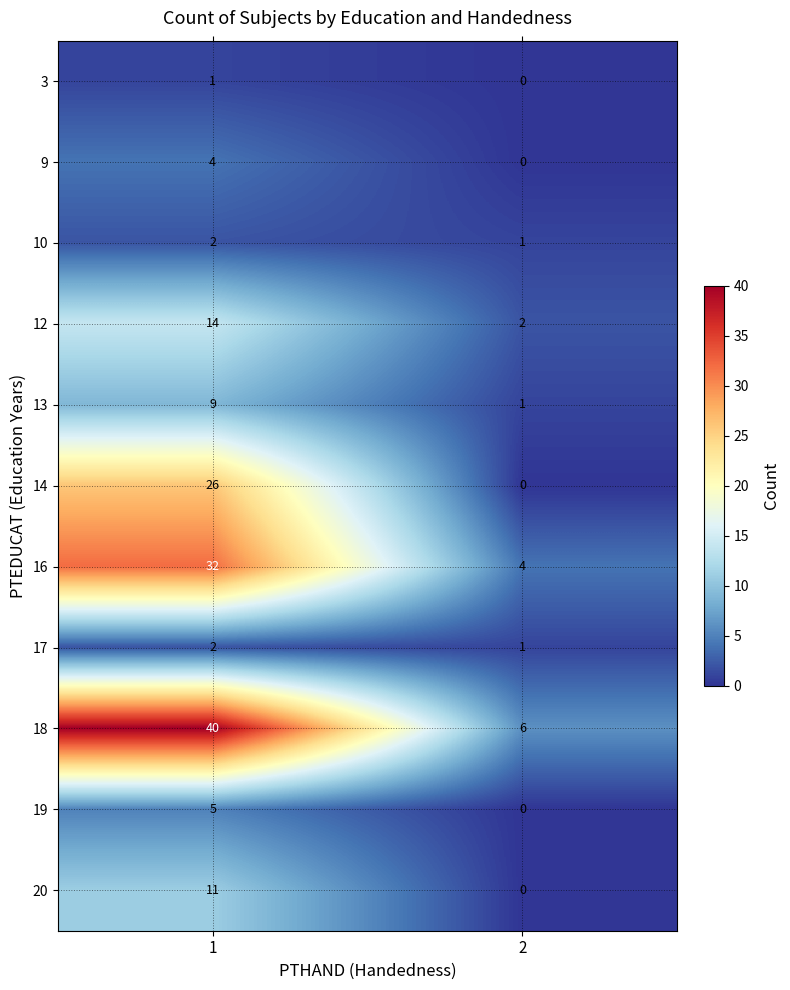

What value does the 19 series have at 1?

5